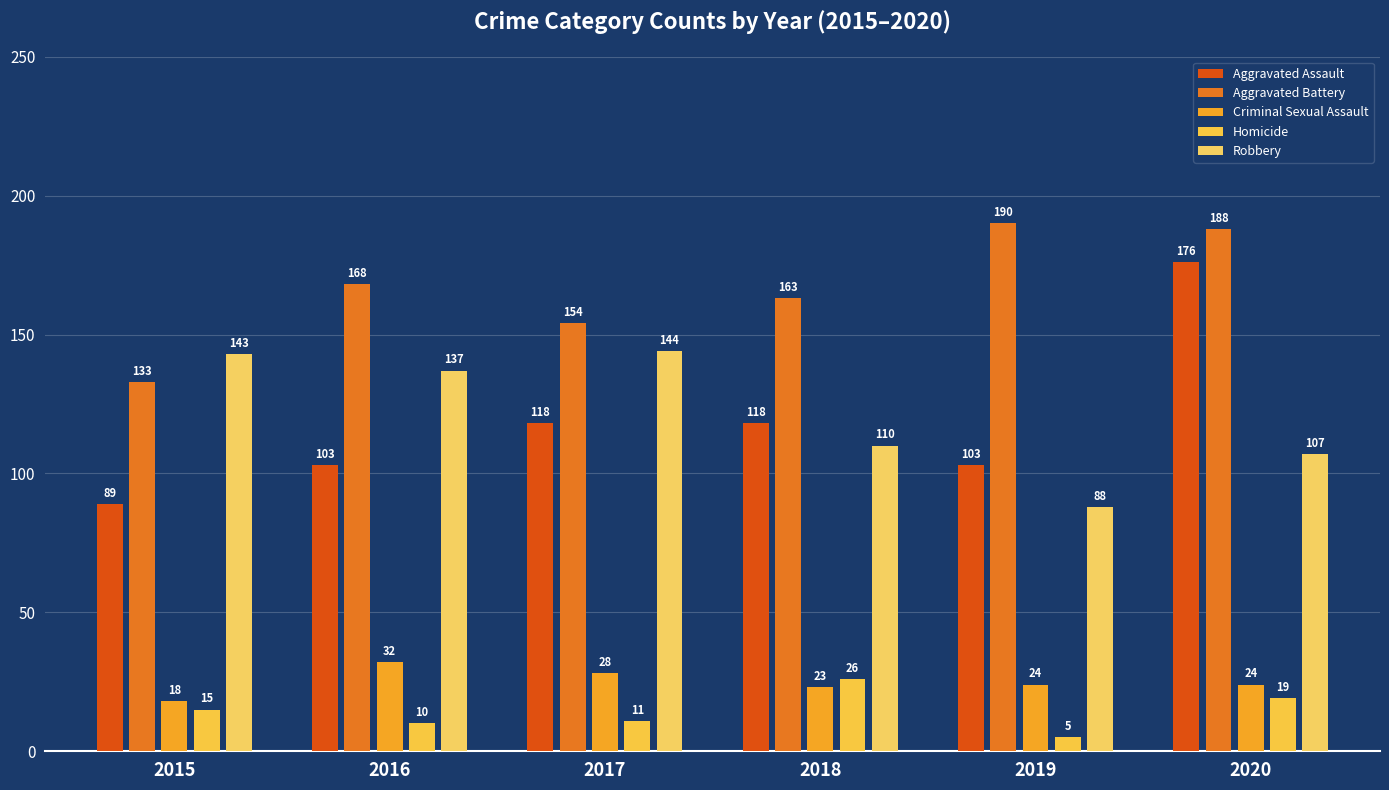

List the series in order of their peak value, lowest first.

Homicide, Criminal Sexual Assault, Robbery, Aggravated Assault, Aggravated Battery